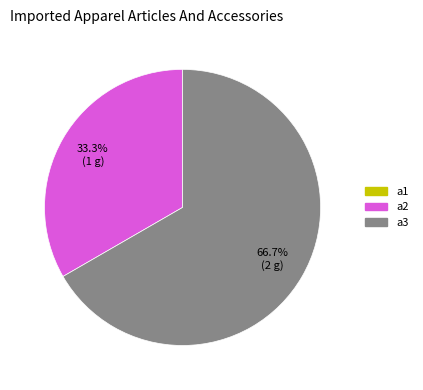

Is there a majority slice in this chart?

Yes